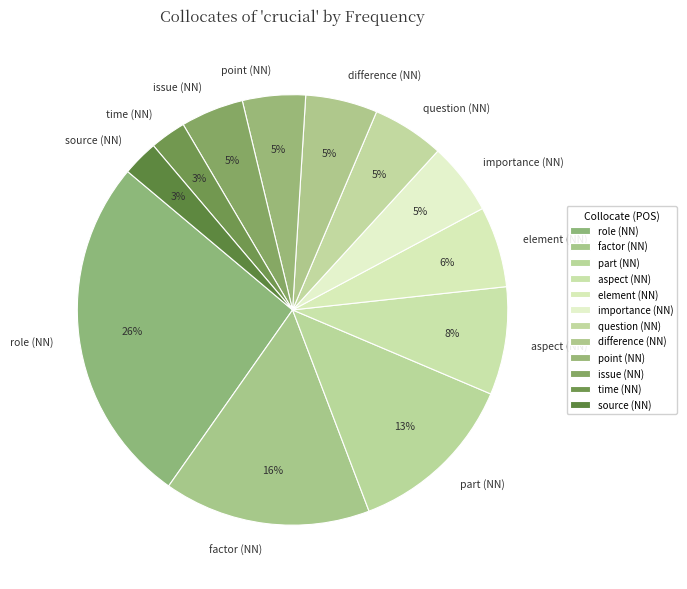

To the nearest percent, what is the difference between the aspect (NN) and importance (NN) slice percentages?

3%